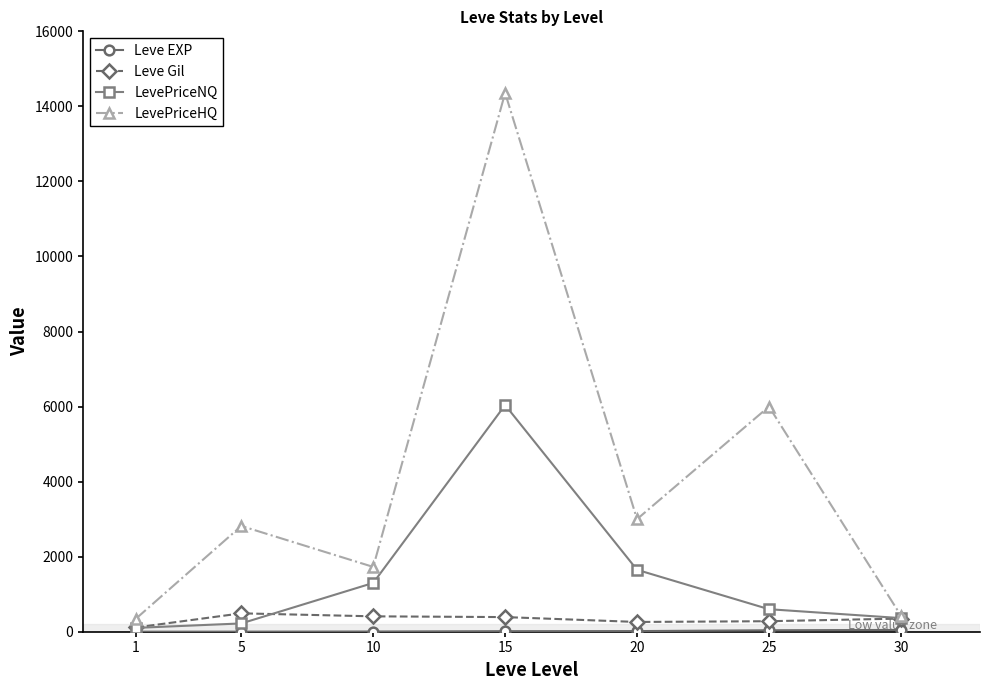

What is the greatest value displayed?

14357.0